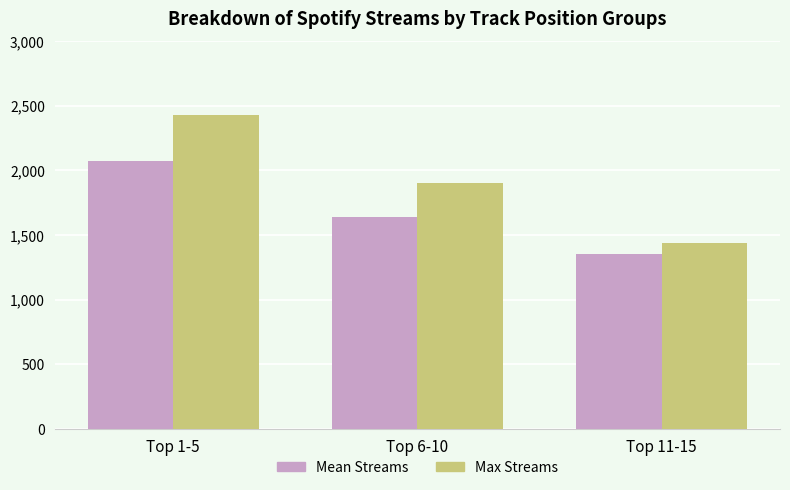

What position from the right is Top 1-5?

3